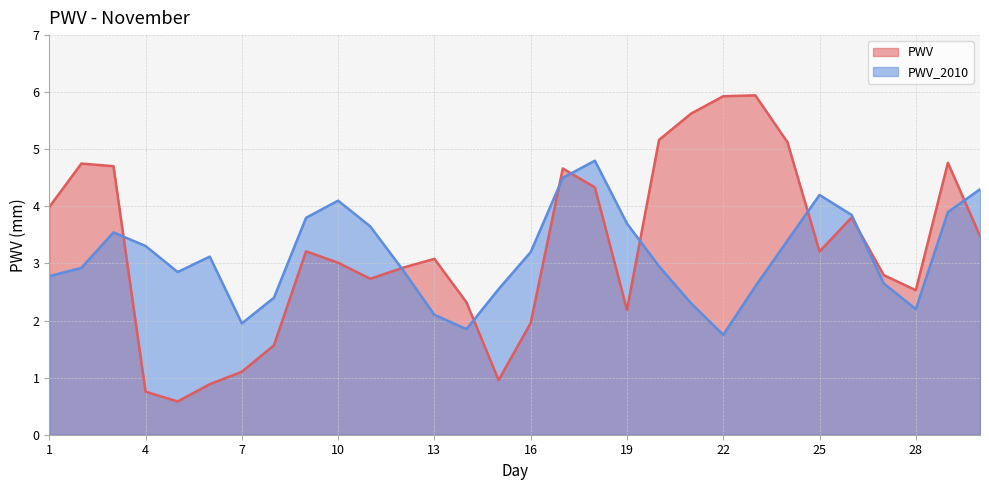

Reading right to left, transcribe all the data shown in this chart.

PWV: 3.5	4.8	2.5	2.8	3.8	3.2	5.1	5.9	5.9	5.6	5.2	2.2	4.3	4.7	2.0	1.0	2.3	3.1	2.9	2.7	3.0	3.2	1.6	1.1	0.9	0.6	0.8	4.7	4.8	4.0
PWV_2010: 4.3	3.9	2.2	2.6	3.9	4.2	3.4	2.6	1.8	2.3	3.0	3.7	4.8	4.5	3.2	2.5	1.9	2.1	2.9	3.6	4.1	3.8	2.4	1.9	3.1	2.9	3.3	3.5	2.9	2.8